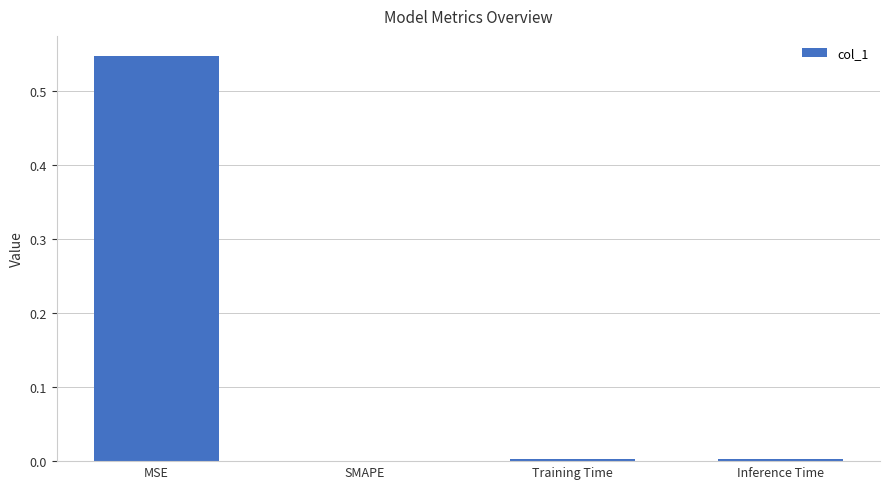

Between Inference Time and MSE, which is larger?

MSE